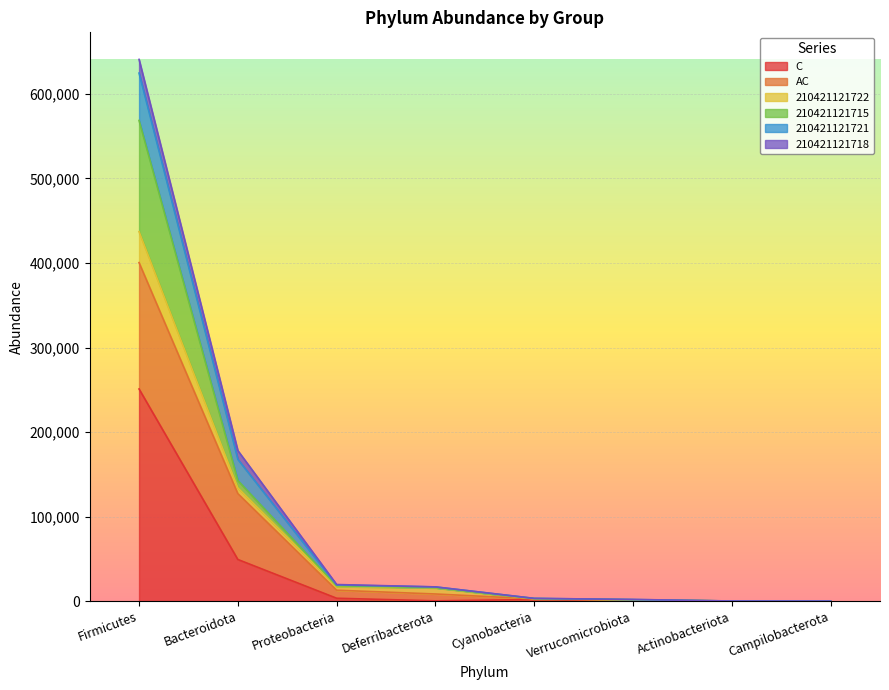

At which category is the sum across all series the highest?

Firmicutes